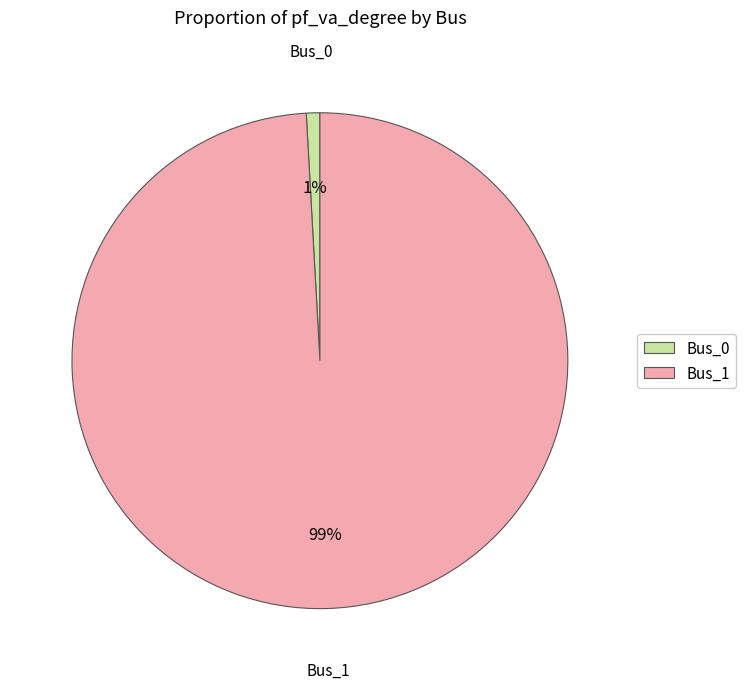

What percentage is the Bus_1 slice, to the nearest percent?

99%